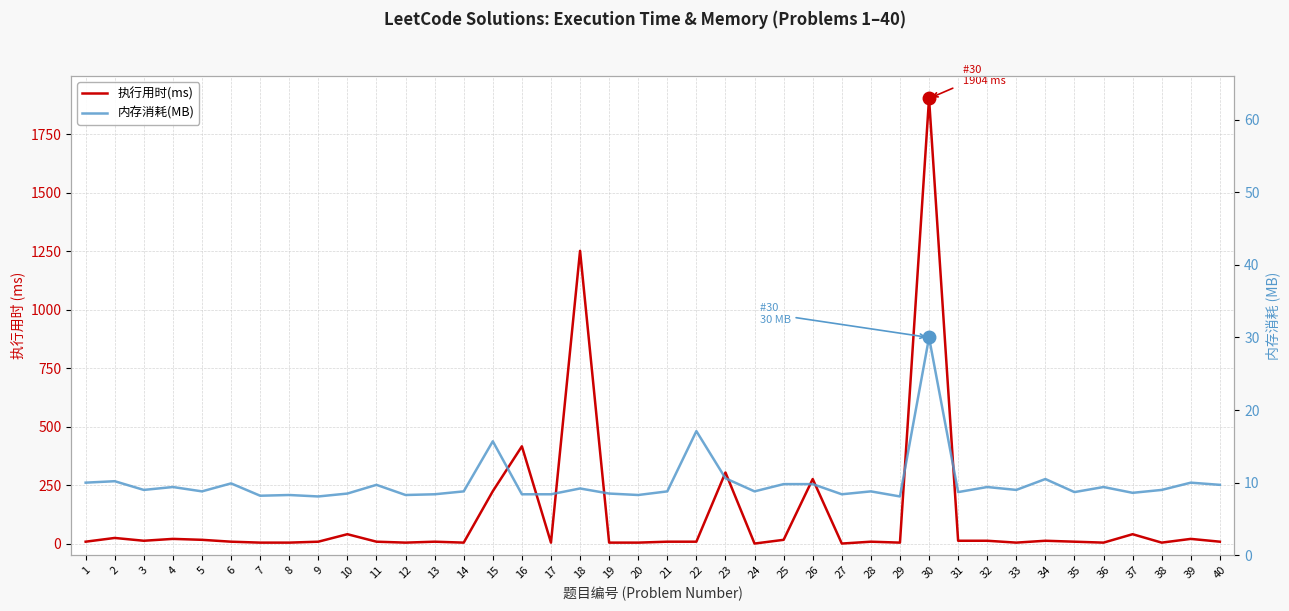

The value of 内存消耗(MB) at 8 is 8.3. True or false?

True